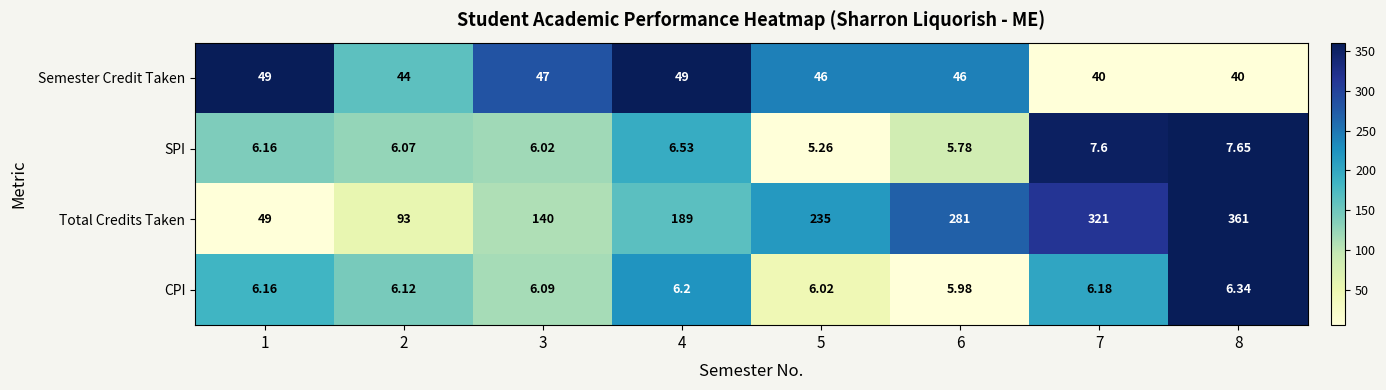

Which series has the largest range (max minus min)?

Total Credits Taken